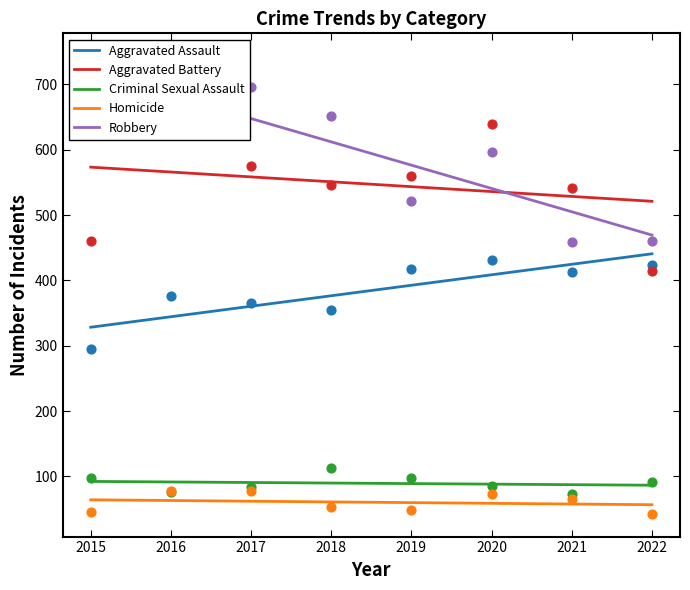

Is the value of Aggravated Assault at 2018 greater than the value of Robbery at 2020?

No